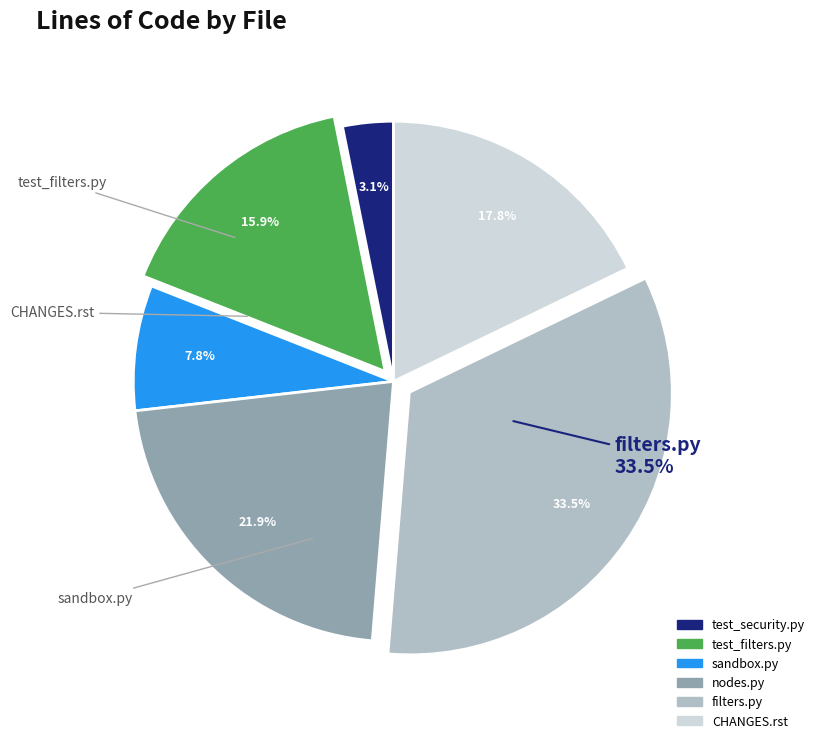

The nodes.py slice represents 22% of the pie. True or false?

True